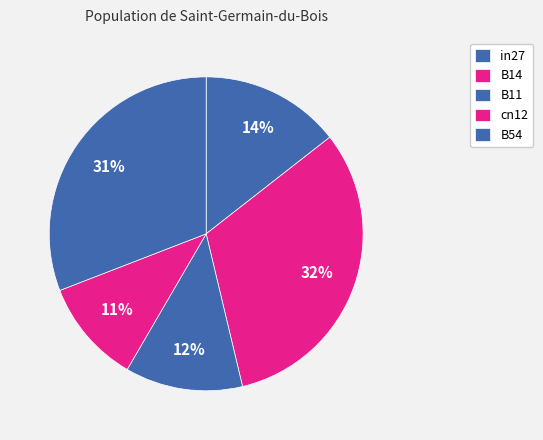

To the nearest percent, what is the difference between the largest and smallest slice percentages?

21%